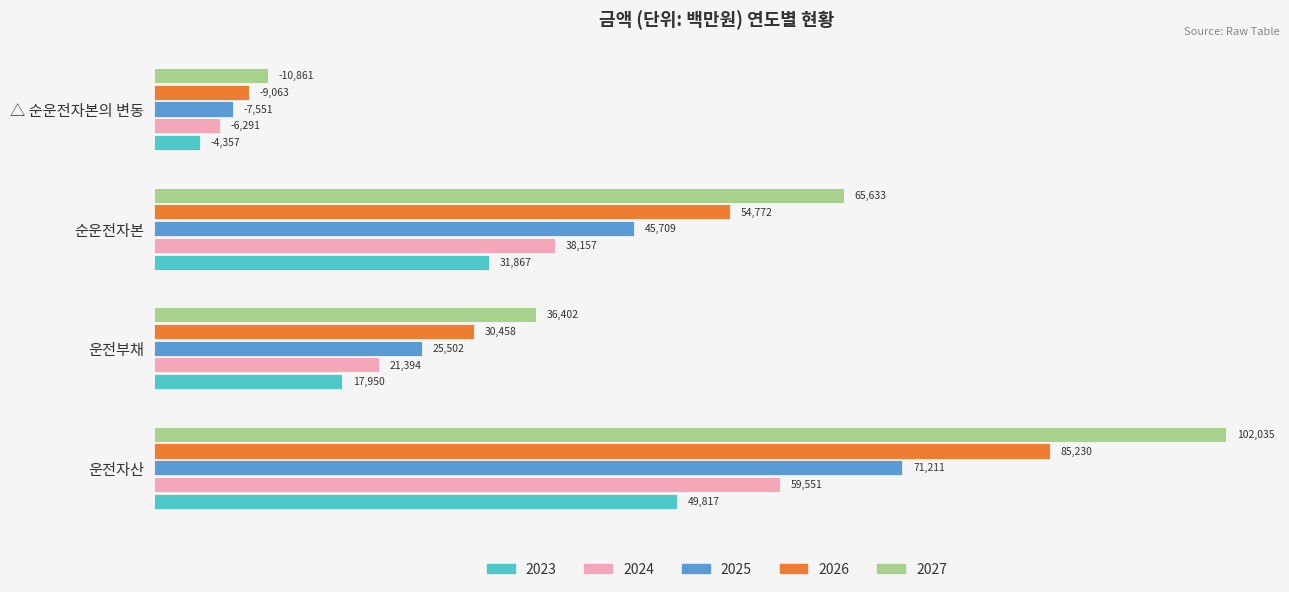

Which series changed the most between 운전부채 and △ 순운전자본의 변동?

2027